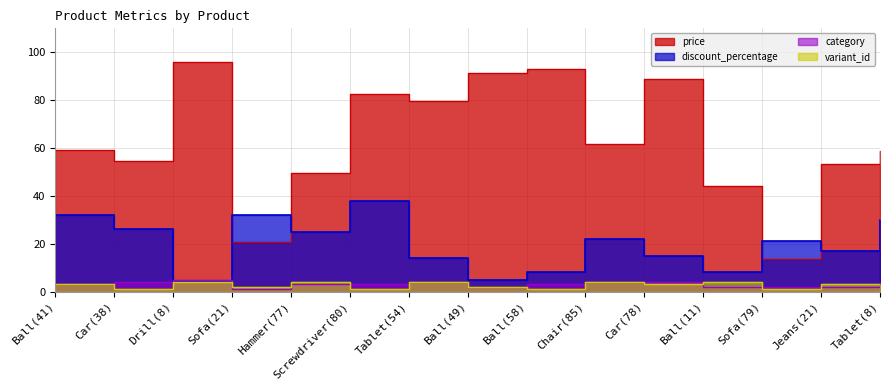

How many data points in discount_percentage are above 21?

7